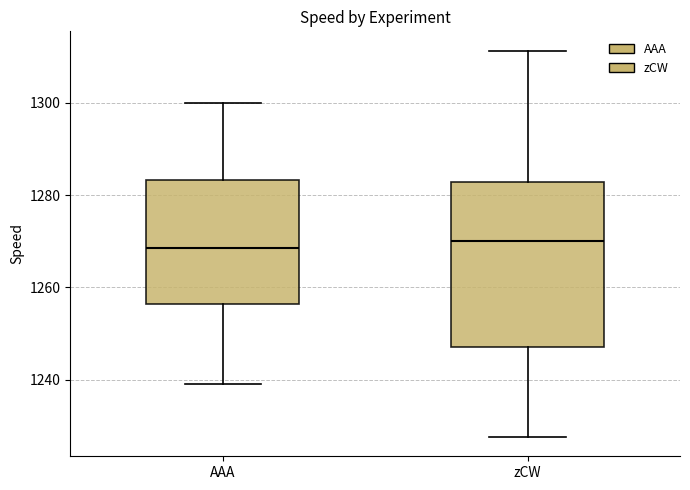

Where does the median line of the box for AAA sit on the y-axis? The values are not printed on the chart, so give them approximately, as read against the axis.

1268